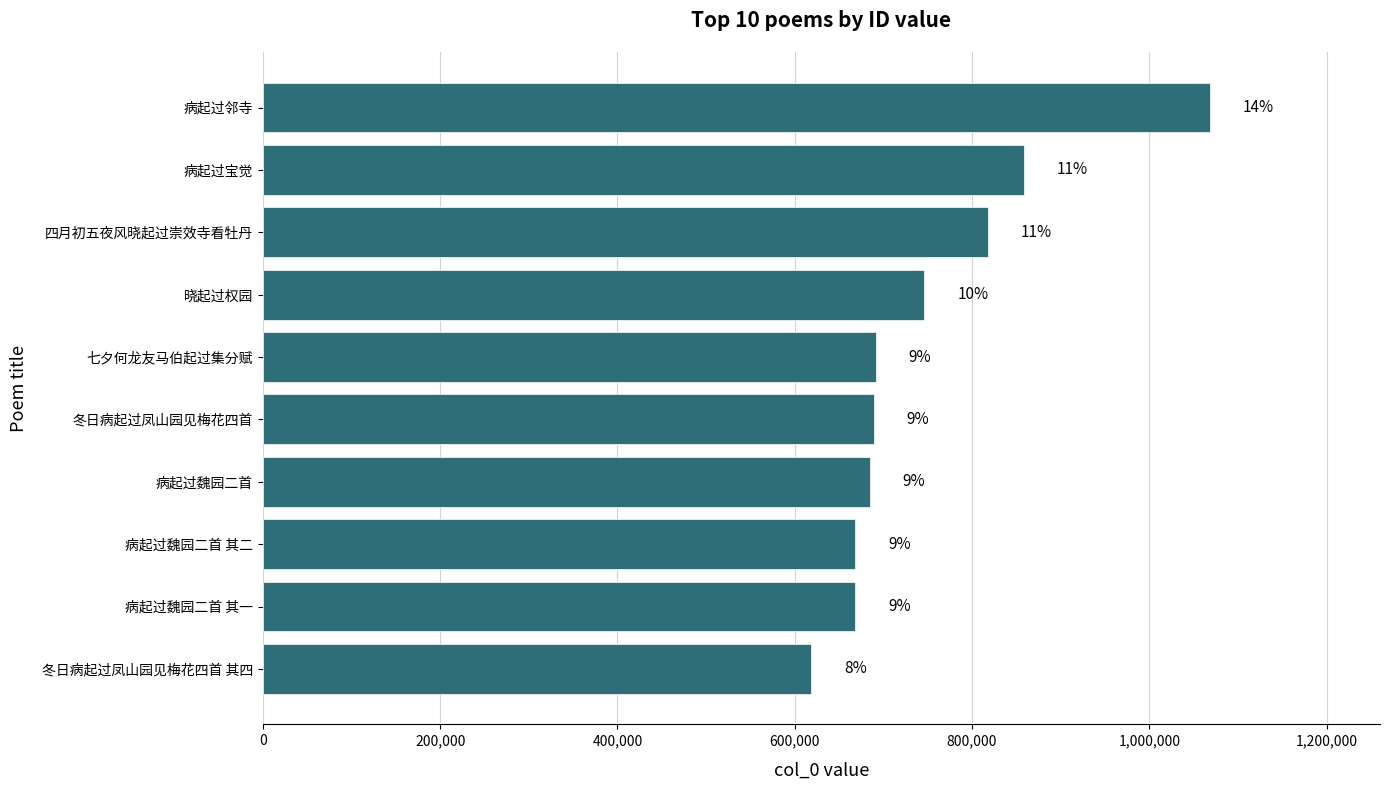

Does the chart contain any negative values?

No